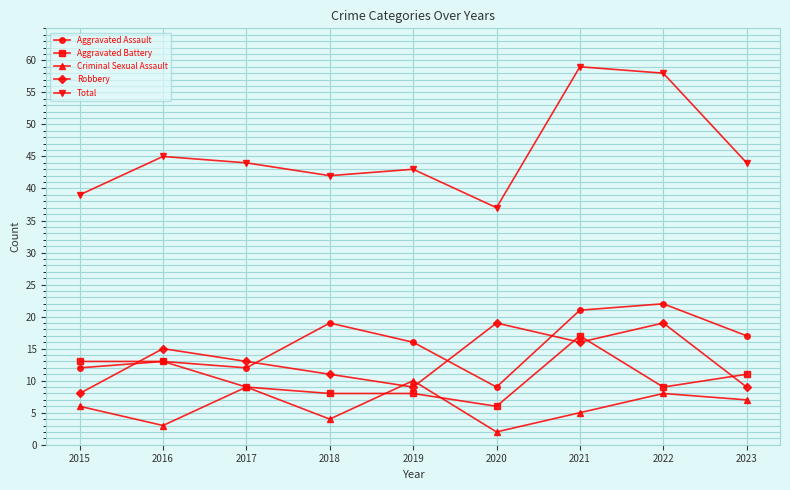

What is the spread (max minus min) of values at 2020?

35